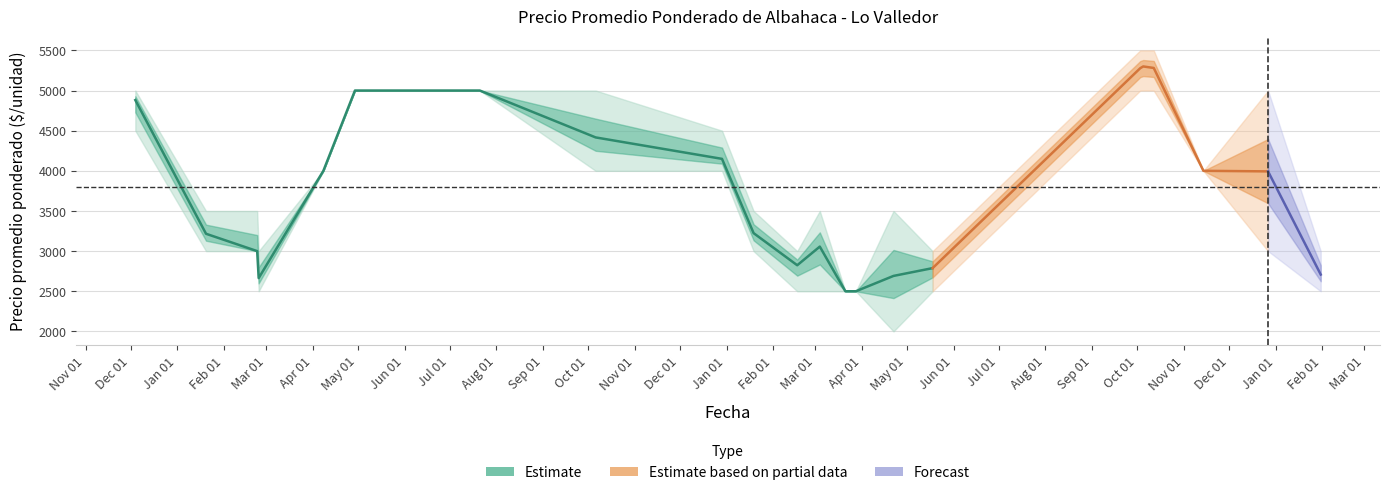

How many interior local valleys does the Precio promedio ponderado series have?

2